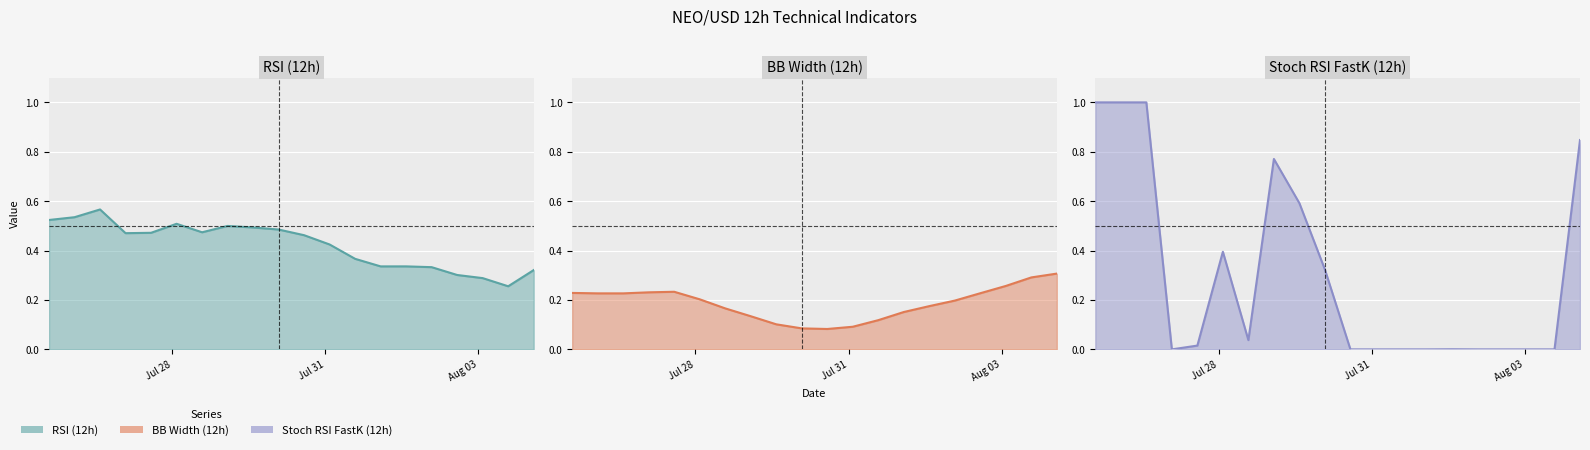

How many distinct data groups are displayed?

3